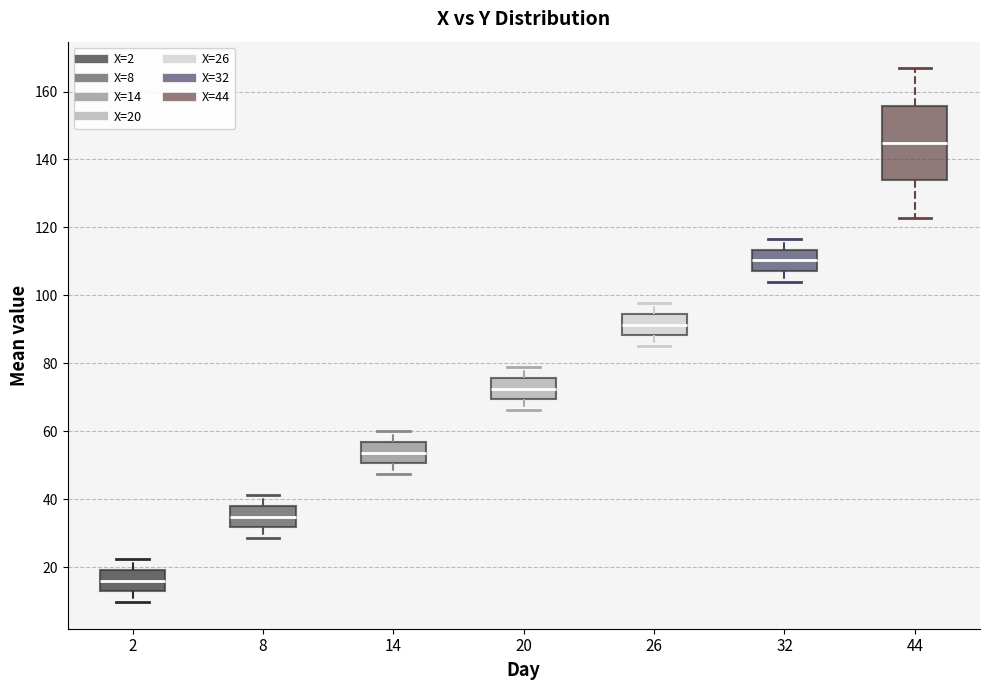

Where does the lower whisker of the box at x = 44 end on the y-axis? The values are not printed on the chart, so give them approximately, as read against the axis.

122